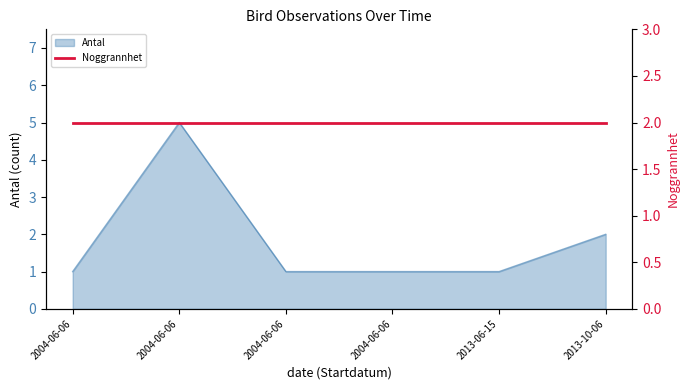

Does the chart have visible grid lines?

No